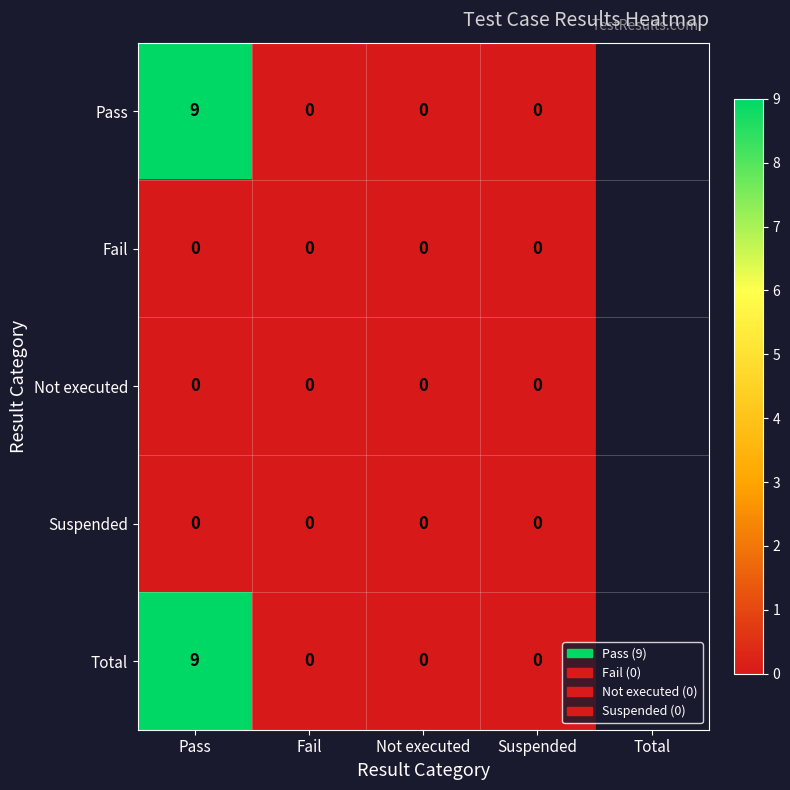

The Pass series shows 4 at Suspended. True or false?

False